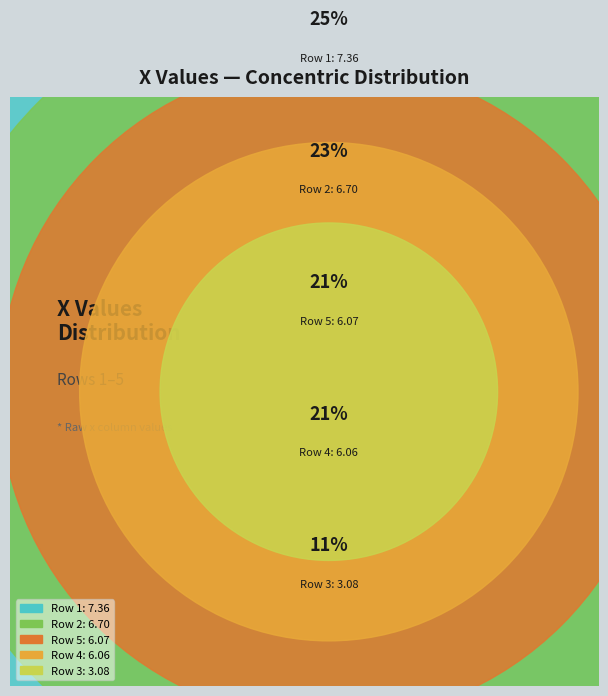

How many segments does this pie chart have?

5